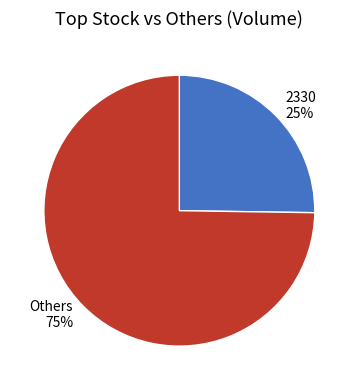

Which category has the biggest portion of the pie?

Others 75%